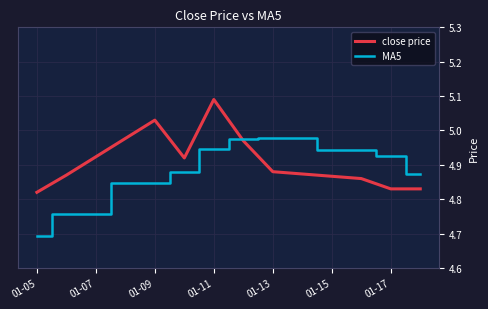

Which series has the widest spread of values?

MA5